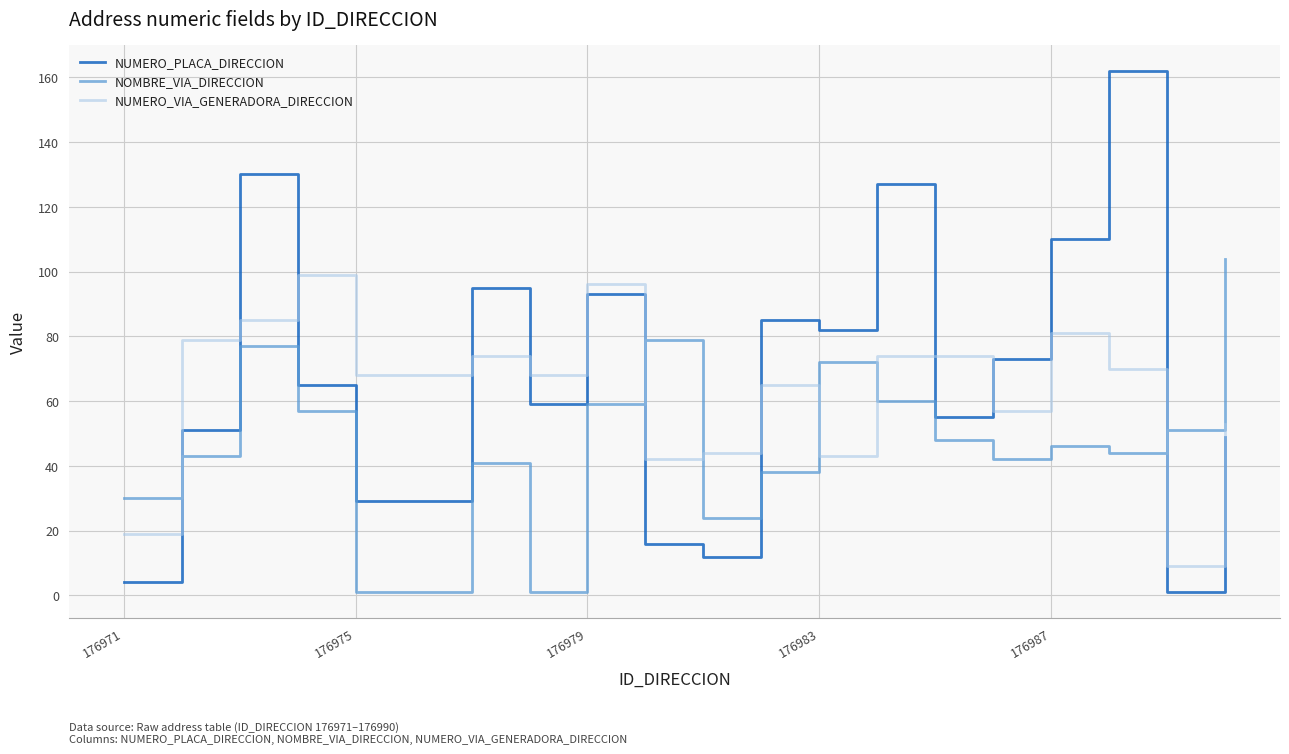

What is the difference between the maximum and minimum values in the NUMERO_PLACA_DIRECCION series?

161